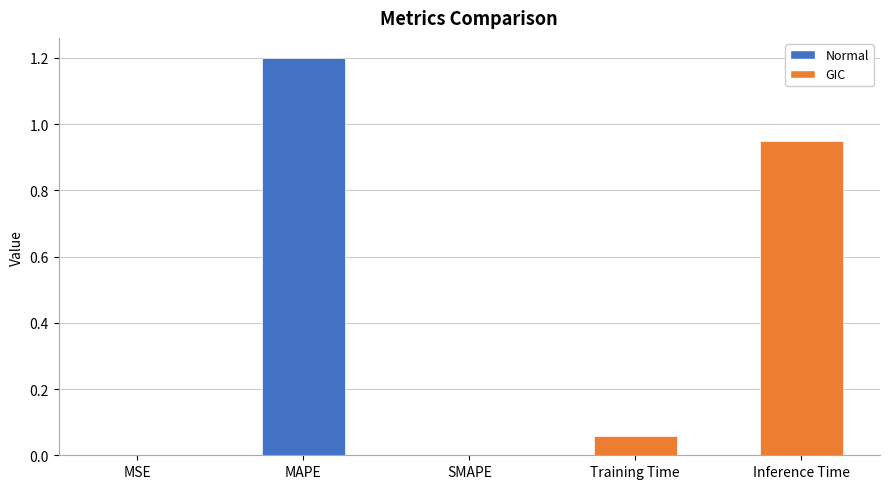

The value at MAPE is 2.0. True or false?

False